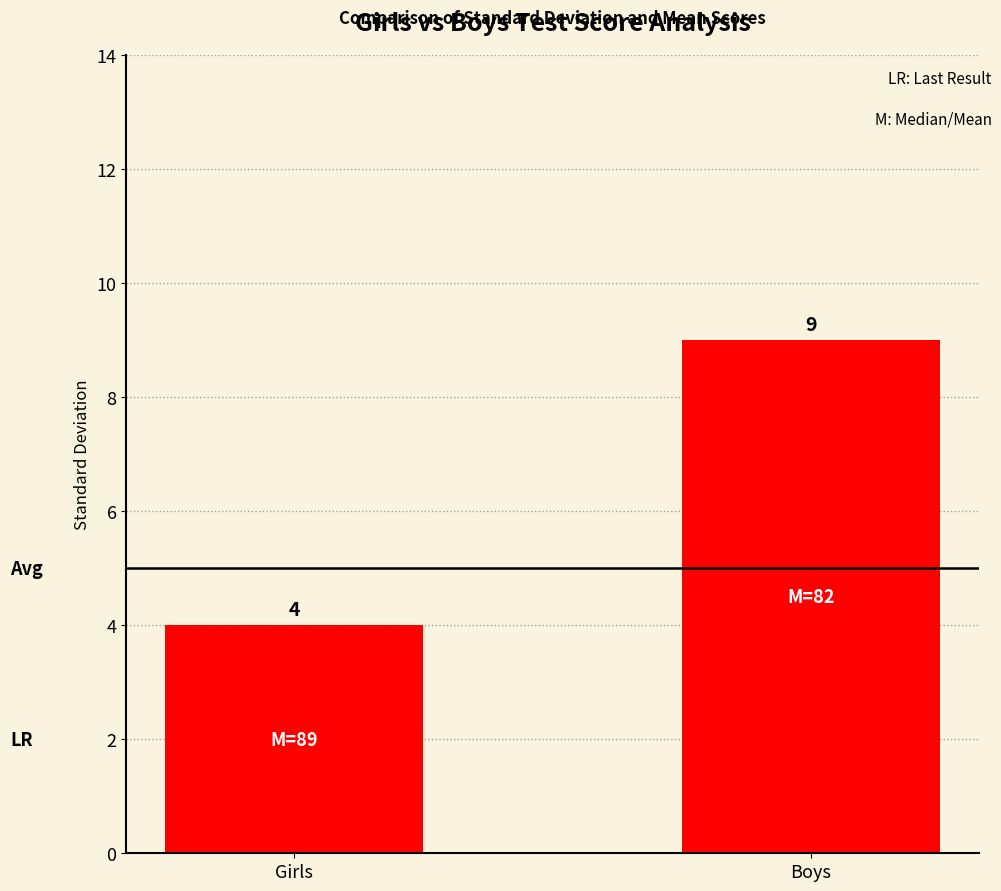

List the labels in order of value, largest first.

Boys, Girls